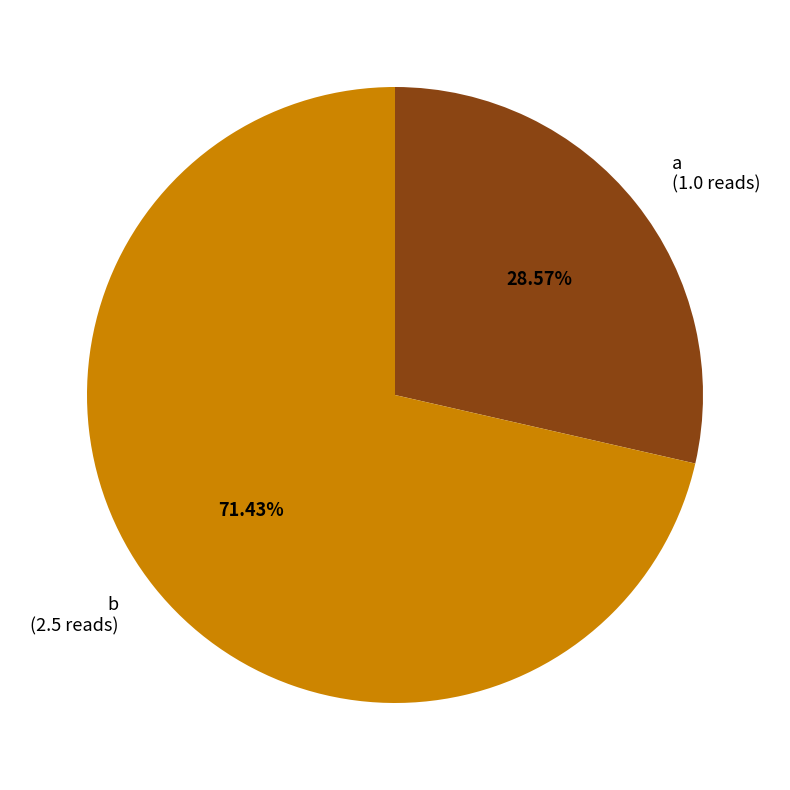

What is the largest slice in the pie chart?

b